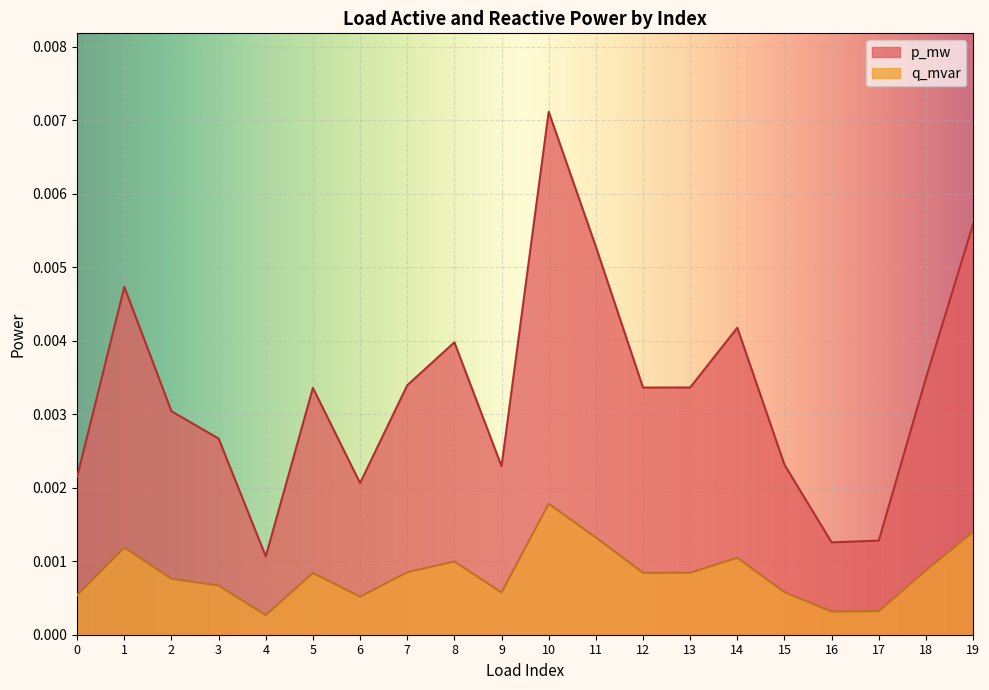

What are all the series names shown in the legend?

p_mw, q_mvar